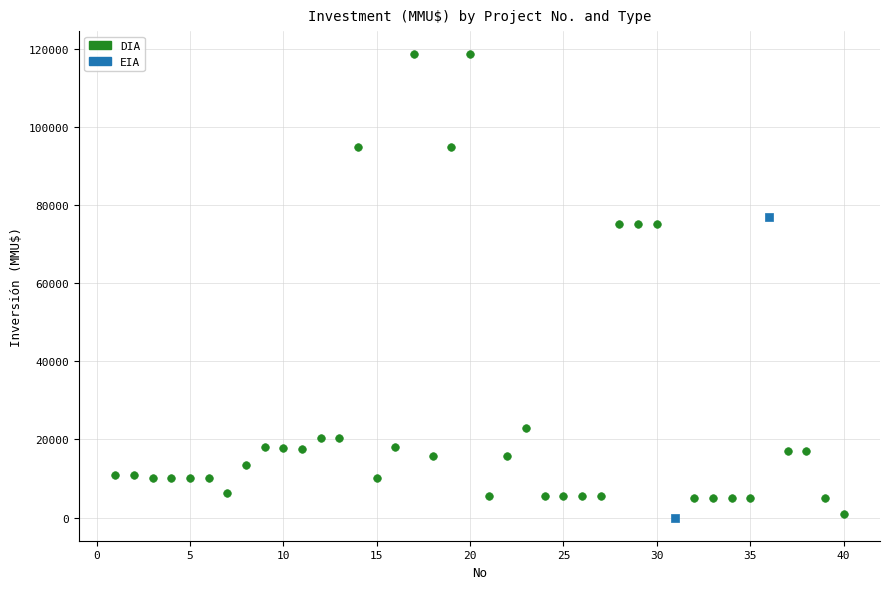

What are all the series names shown in the legend?

DIA, EIA